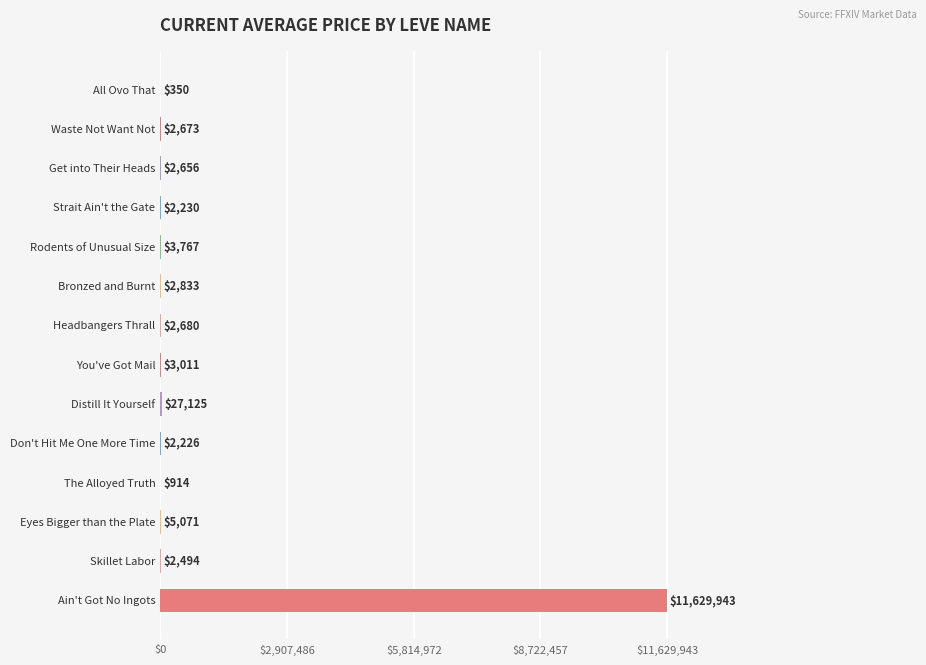

What is the maximum value shown in the chart?

11629943.0